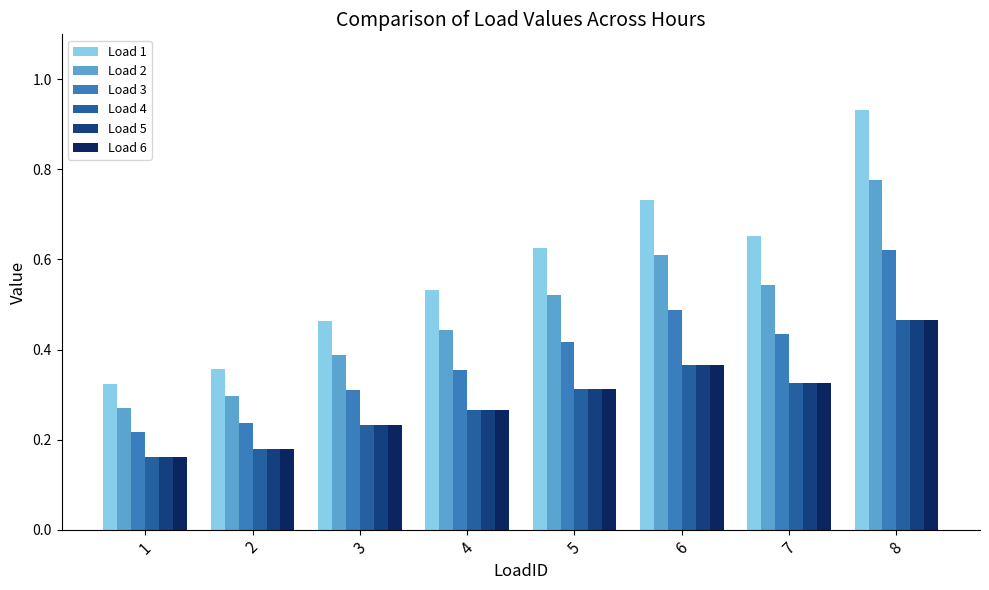

Which series has the largest range (max minus min)?

Load 1